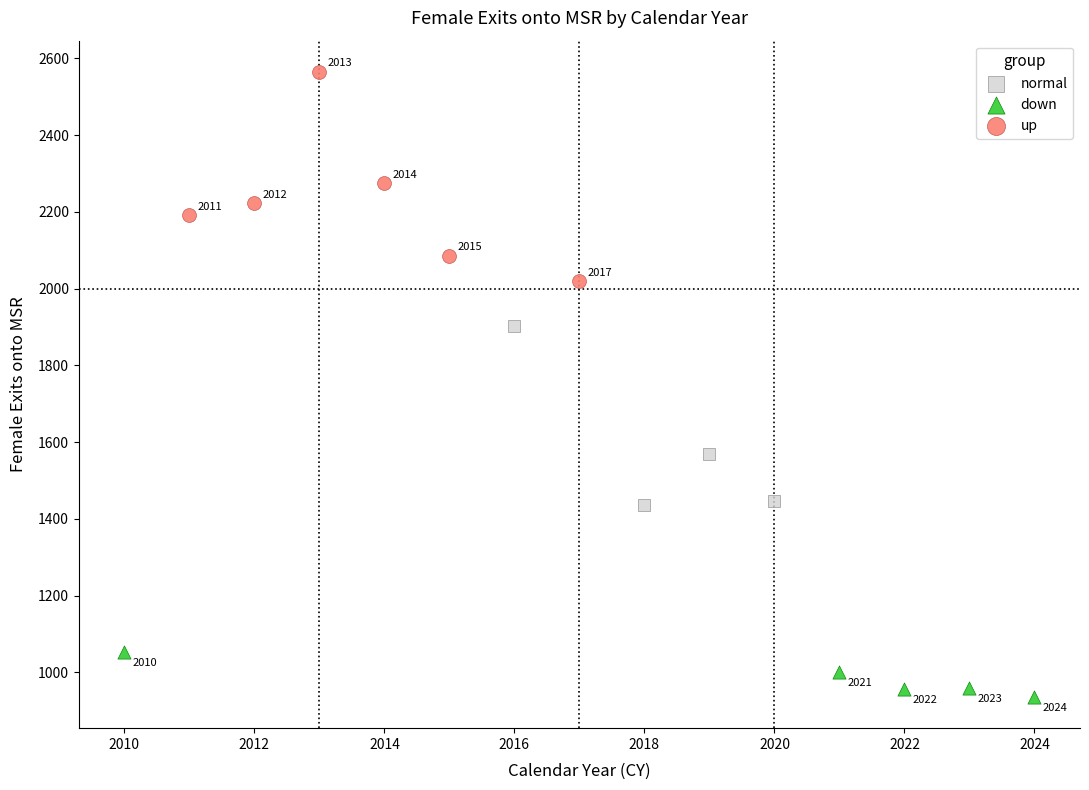

Which series reaches the maximum Y coordinate?

up